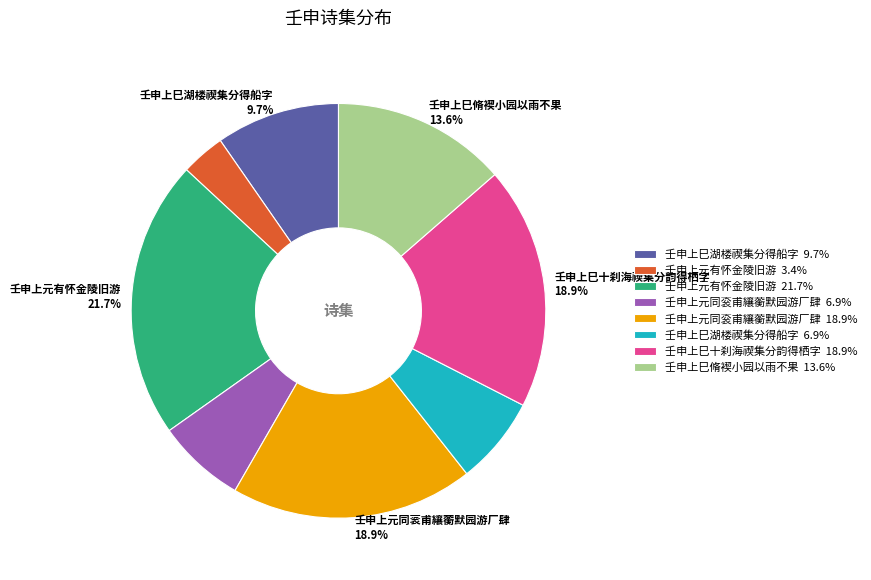

Does any single category account for the majority?

No